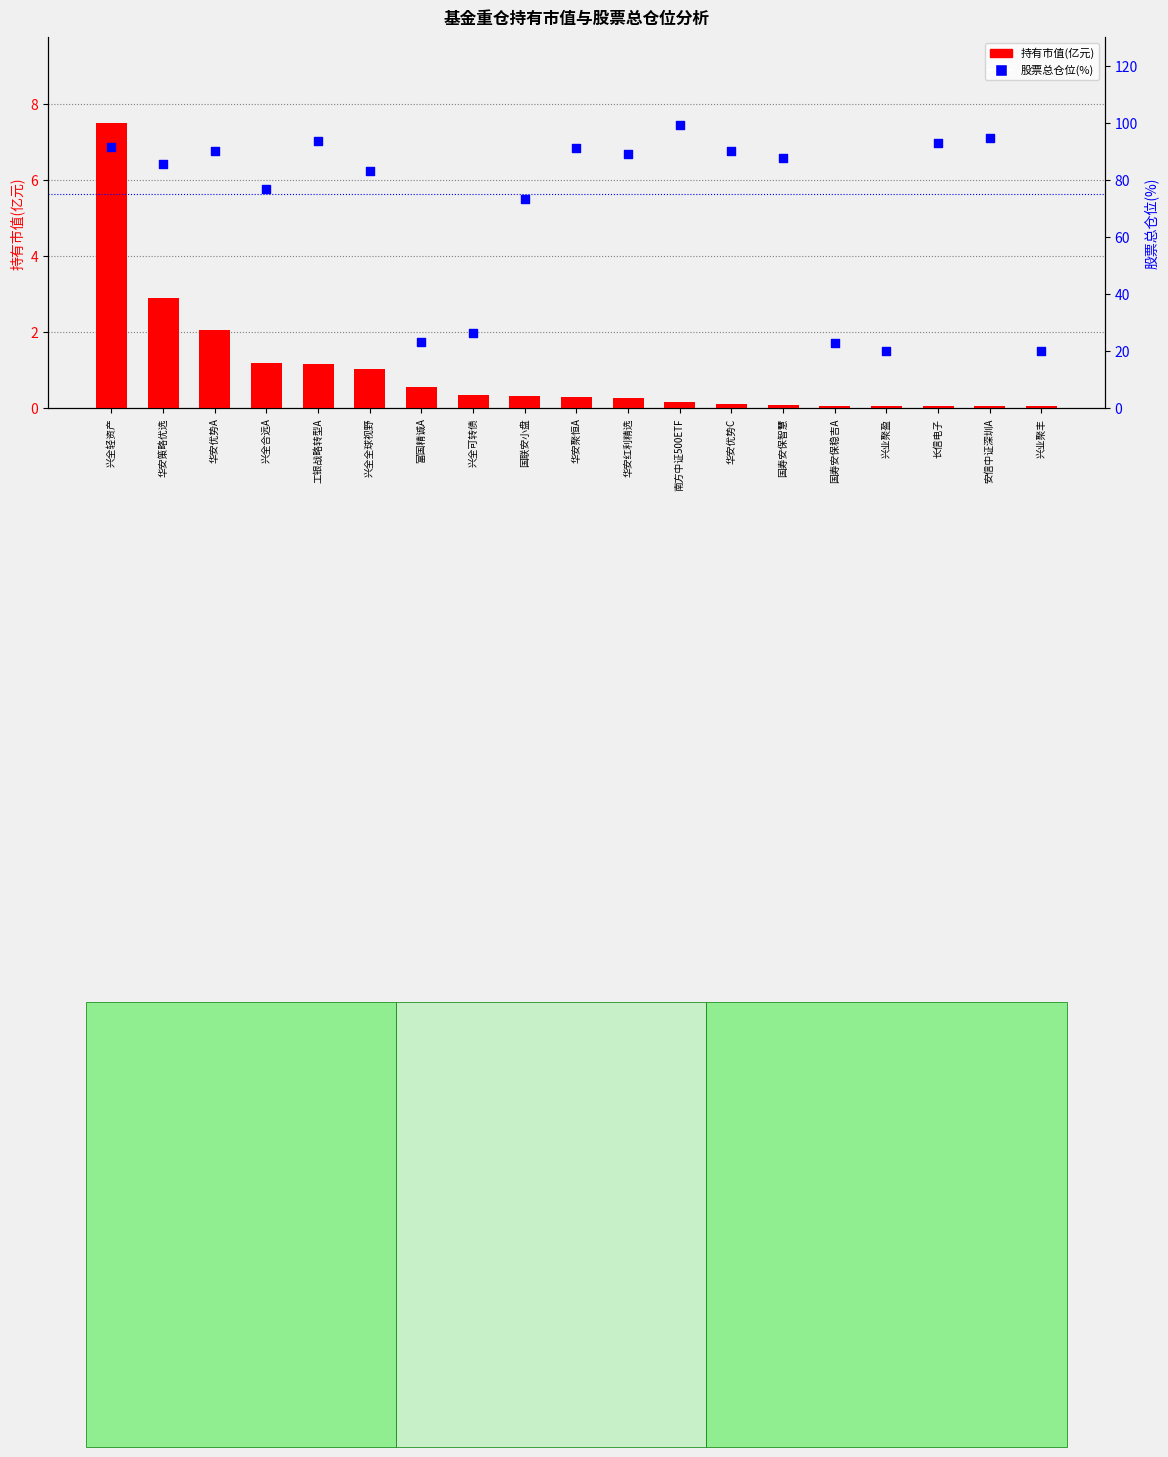

Which series has the widest spread of Y values?

股票总仓位(%)